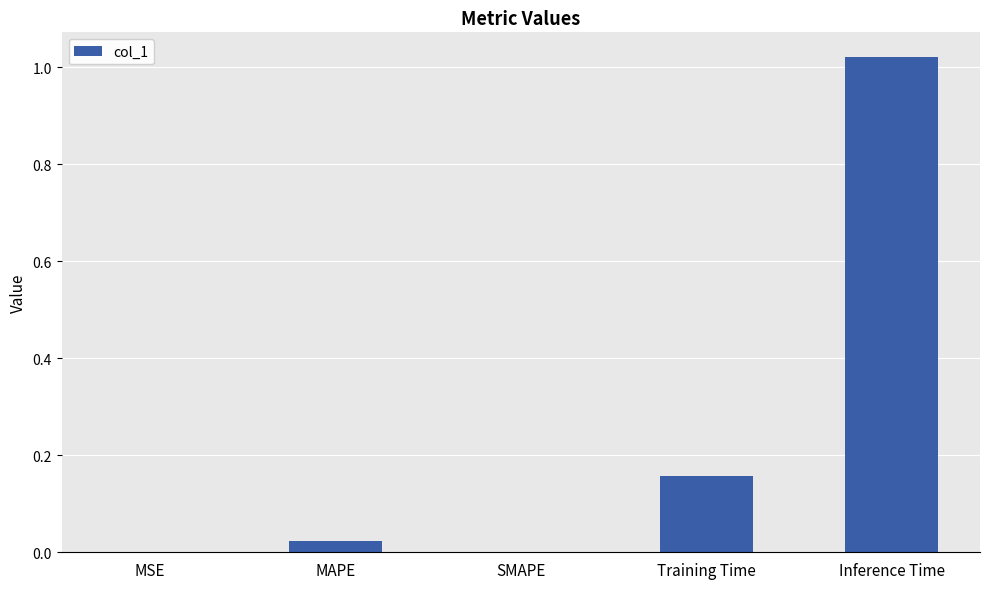

The value at MAPE is 0.0. True or false?

True